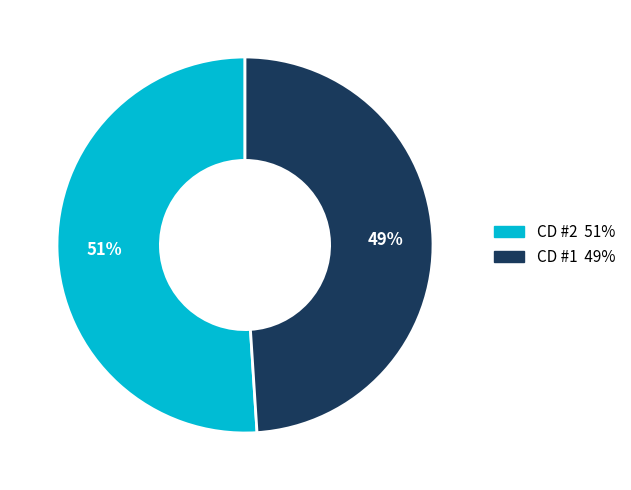

To the nearest percent, what is the average slice percentage?

50%